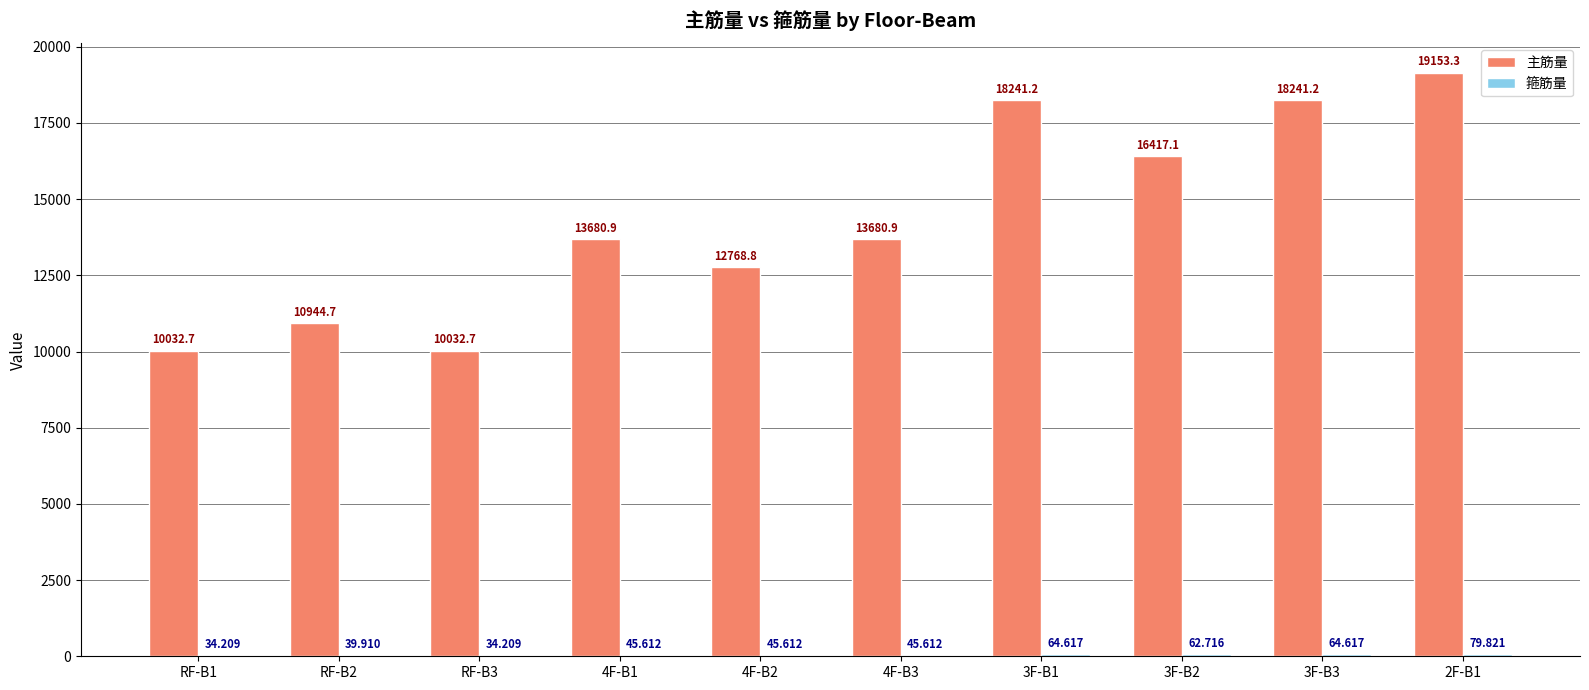

Which series has the largest total across all categories?

主筋量